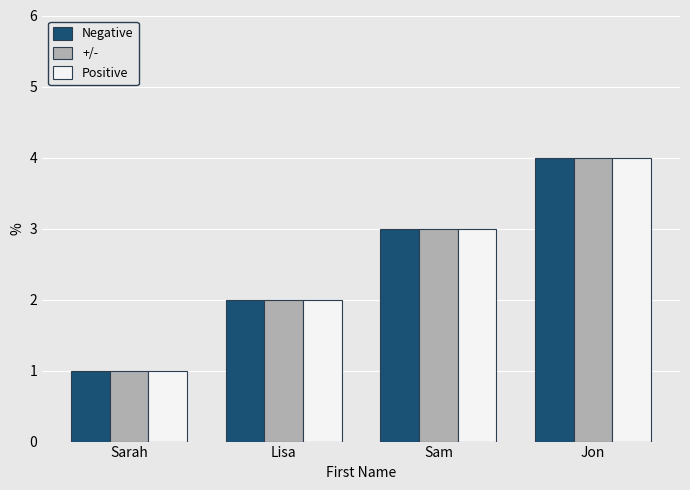

Reading right to left, transcribe all the data shown in this chart.

Negative: Jon=4	Sam=3	Lisa=2	Sarah=1
+/-: Jon=4	Sam=3	Lisa=2	Sarah=1
Positive: Jon=4	Sam=3	Lisa=2	Sarah=1